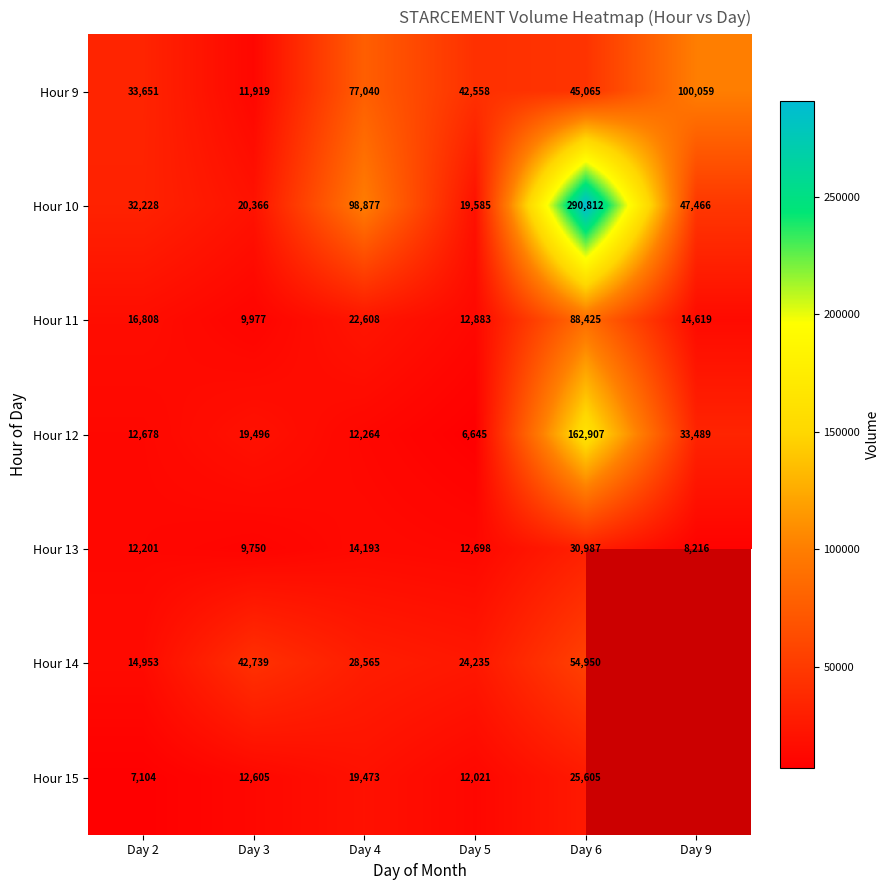

The value of Hour 11 at Day 4 is 22608. True or false?

True